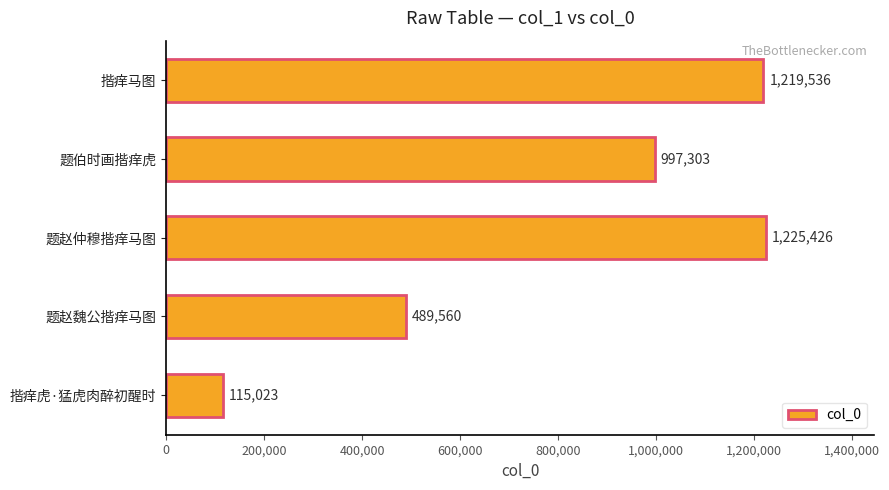

Reading bottom to top, what are all the values shown in this chart?

揩痒虎·猛虎肉醉初醒时=115023	题赵魏公揩痒马图=489560	题赵仲穆揩痒马图=1225426	题伯时画揩痒虎=997303	揩痒马图=1219536